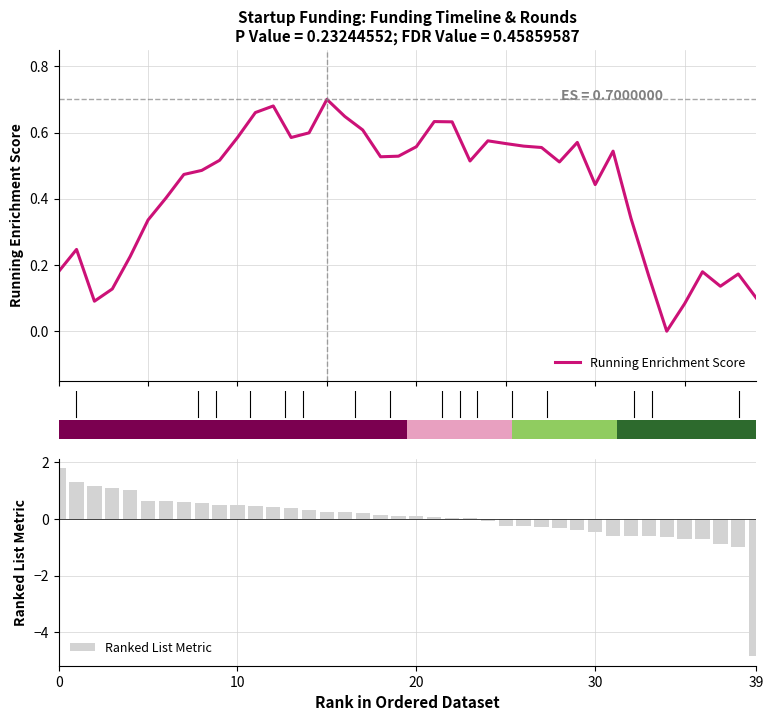

Between 29 and 17, which is larger?

17